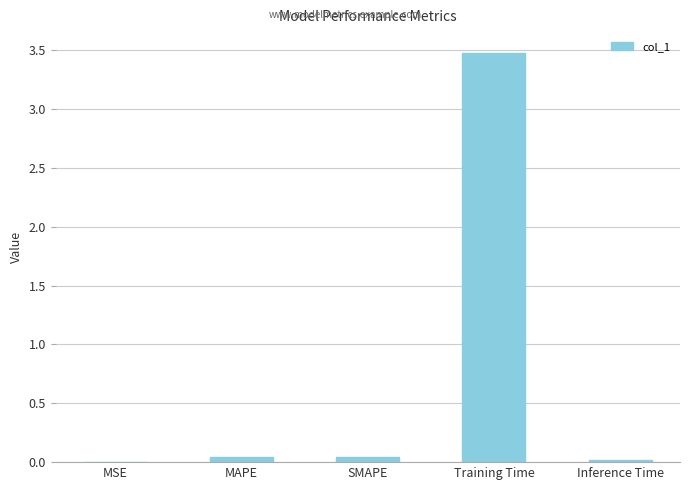

The chart shows a value of 0.0 at SMAPE. True or false?

True